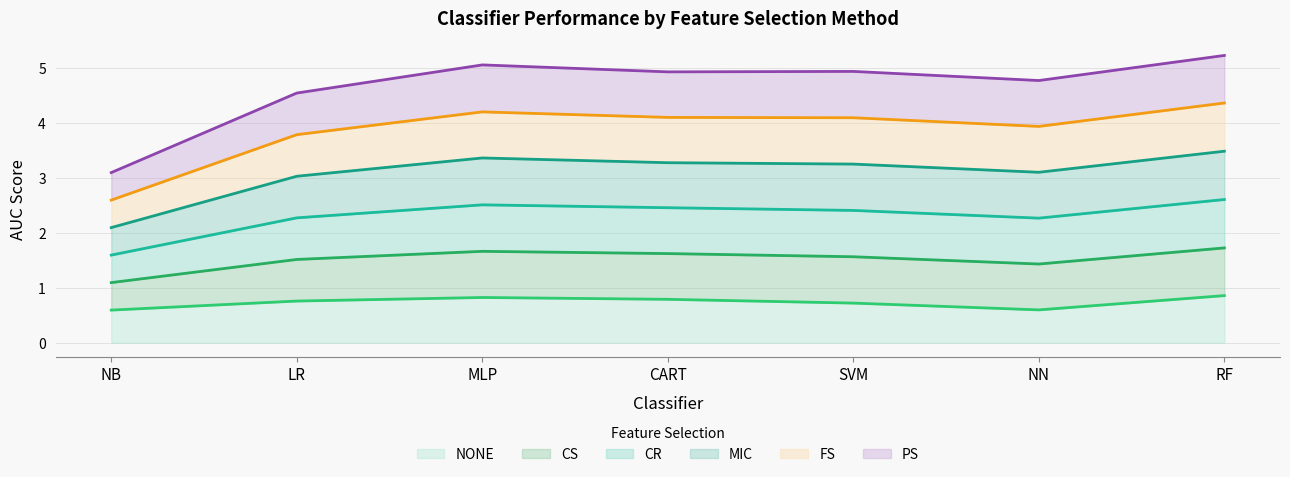

What are all the series names shown in the legend?

NONE, CS, CR, MIC, FS, PS